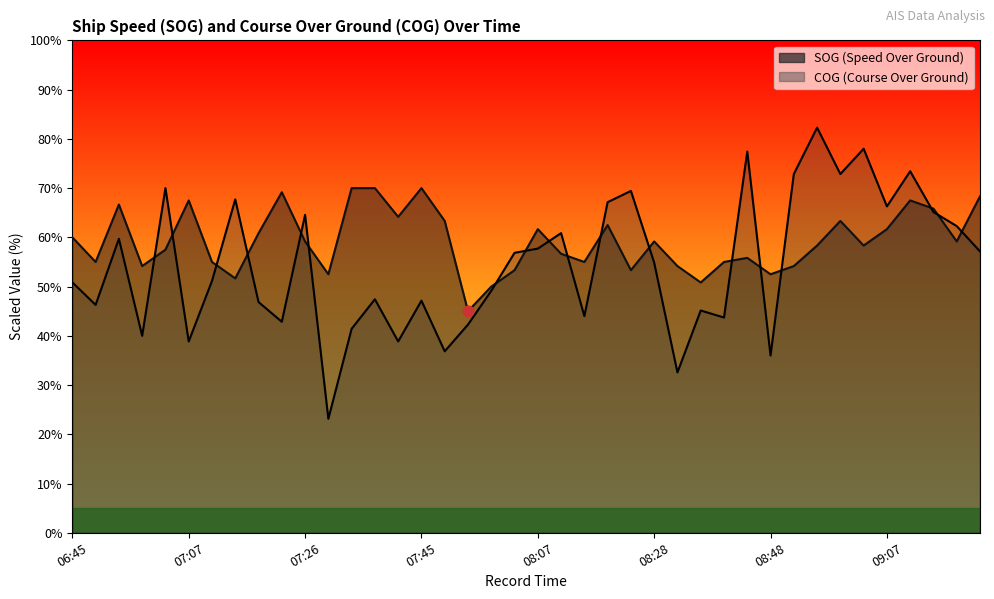

What is the total value across all series at 07:18?

107.7